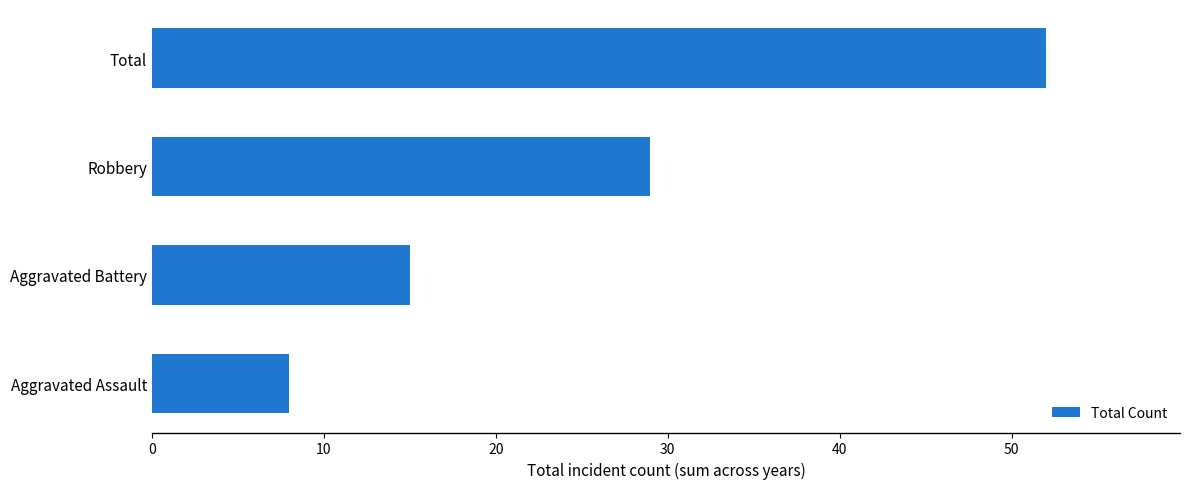

List the labels in order of value, largest first.

Total, Robbery, Aggravated Battery, Aggravated Assault